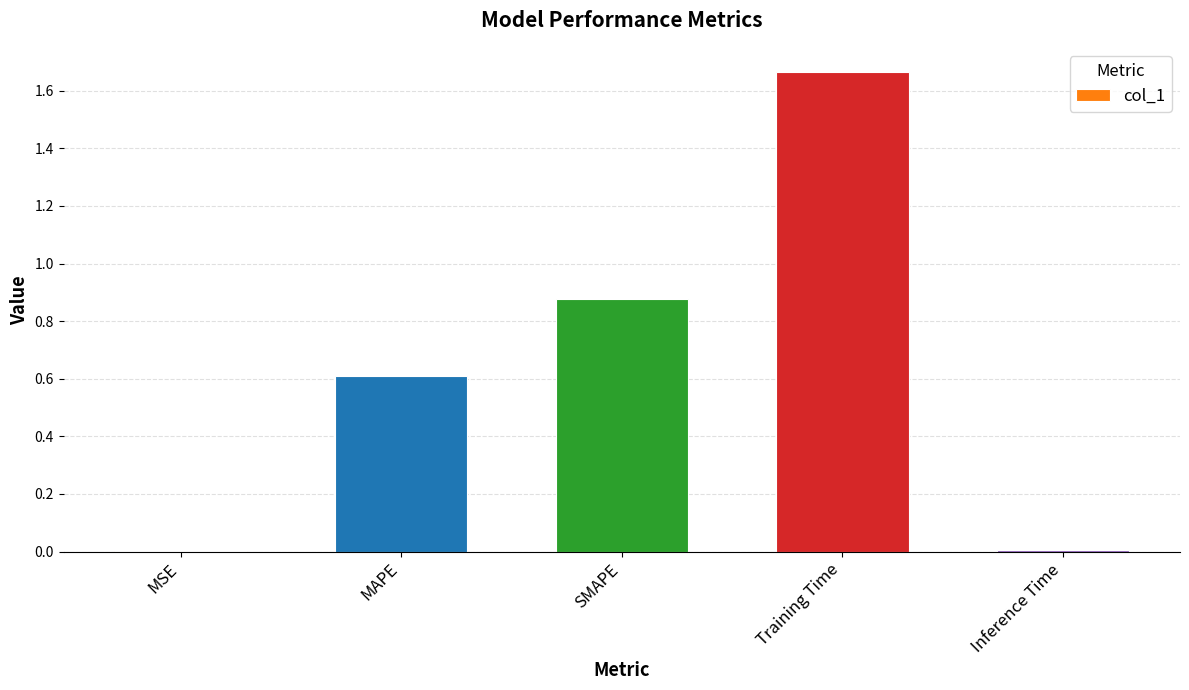

The chart shows a value of 1.2 at SMAPE. True or false?

False